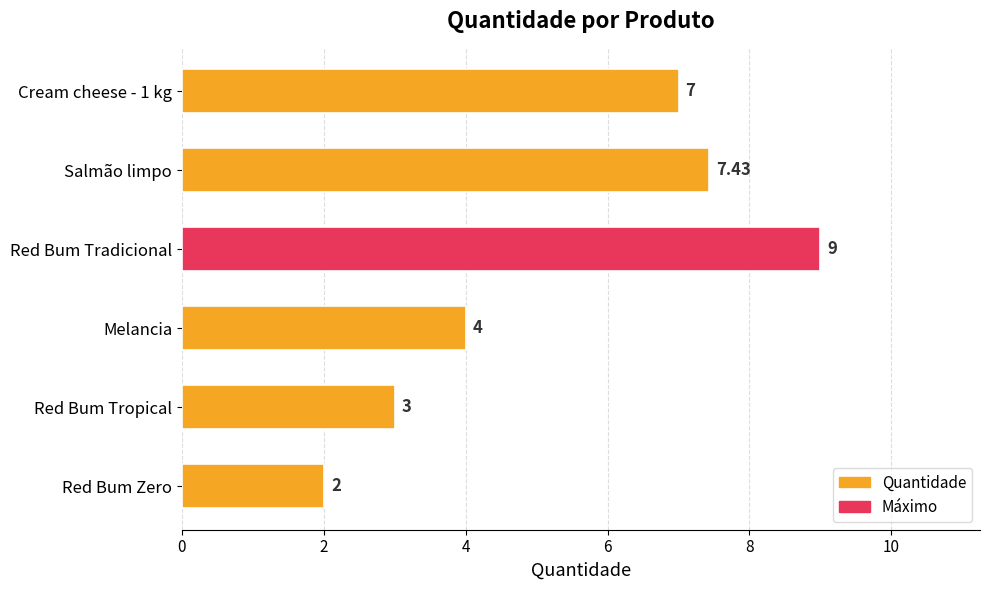

List the labels in order of value, largest first.

Red Bum Tradicional, Salmão limpo, Cream cheese - 1 kg, Melancia, Red Bum Tropical, Red Bum Zero